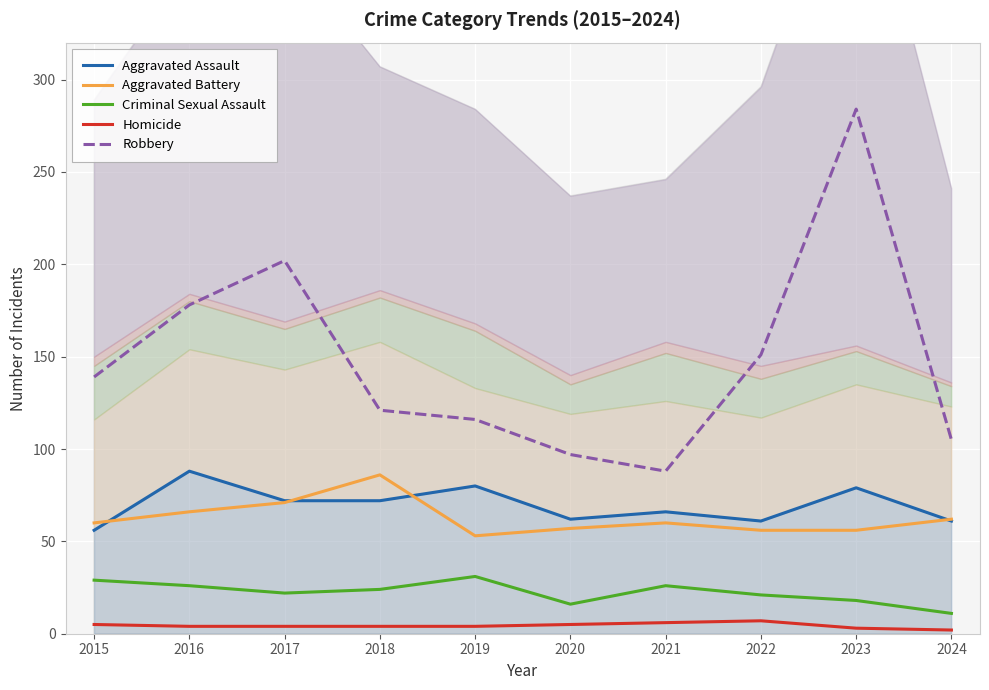

Which series has the largest range (max minus min)?

Robbery